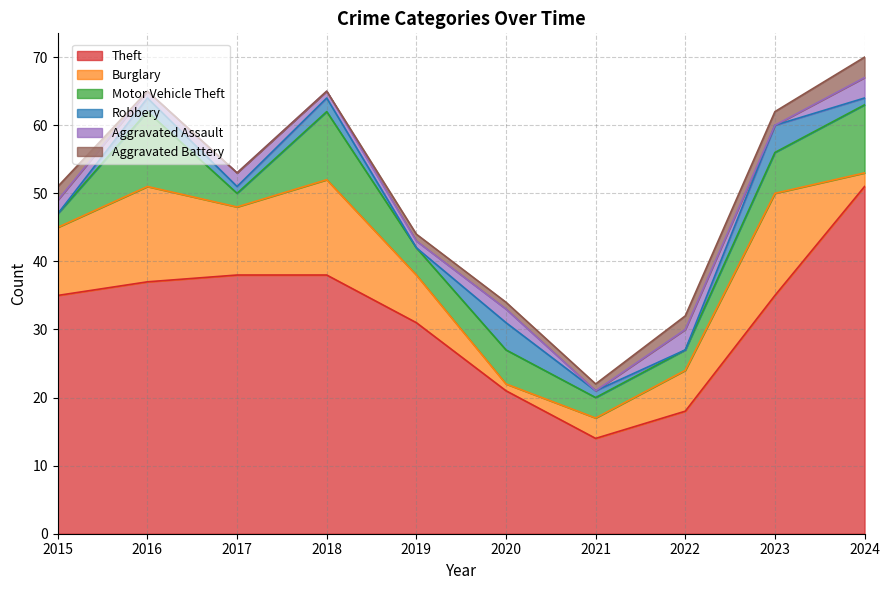

Is the value of Motor Vehicle Theft at 2018 greater than the value of Aggravated Battery at 2024?

Yes